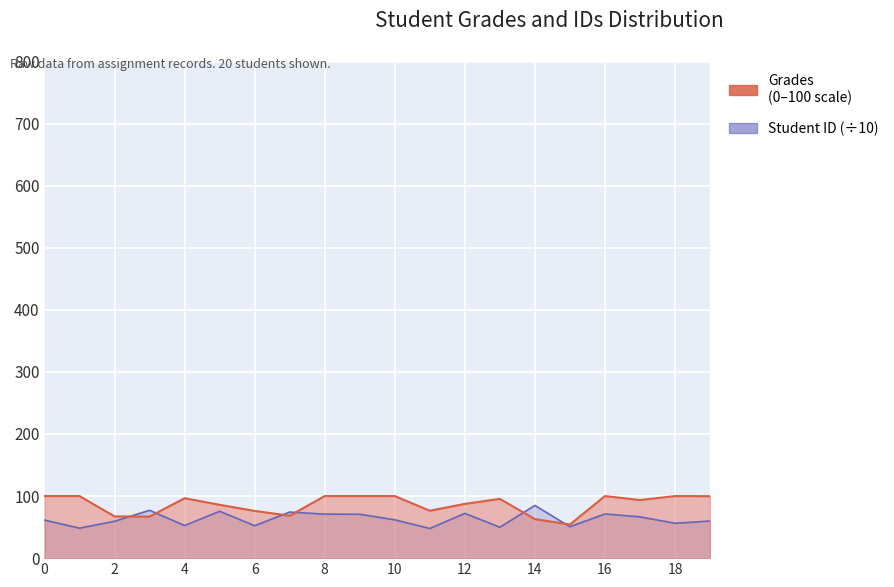

The Grades series shows 62.8 at 14. True or false?

True